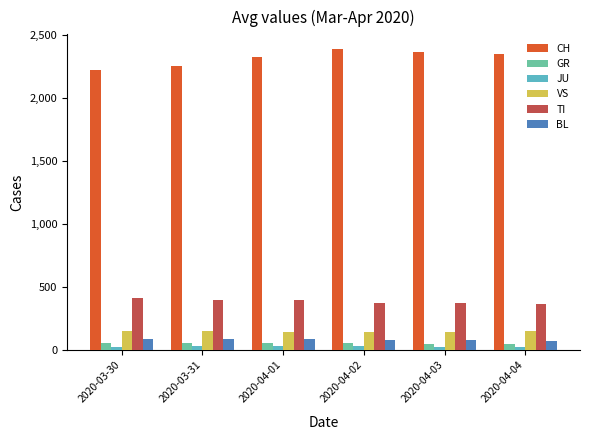

What is the difference between the highest and lowest values at 2020-03-31?

2222